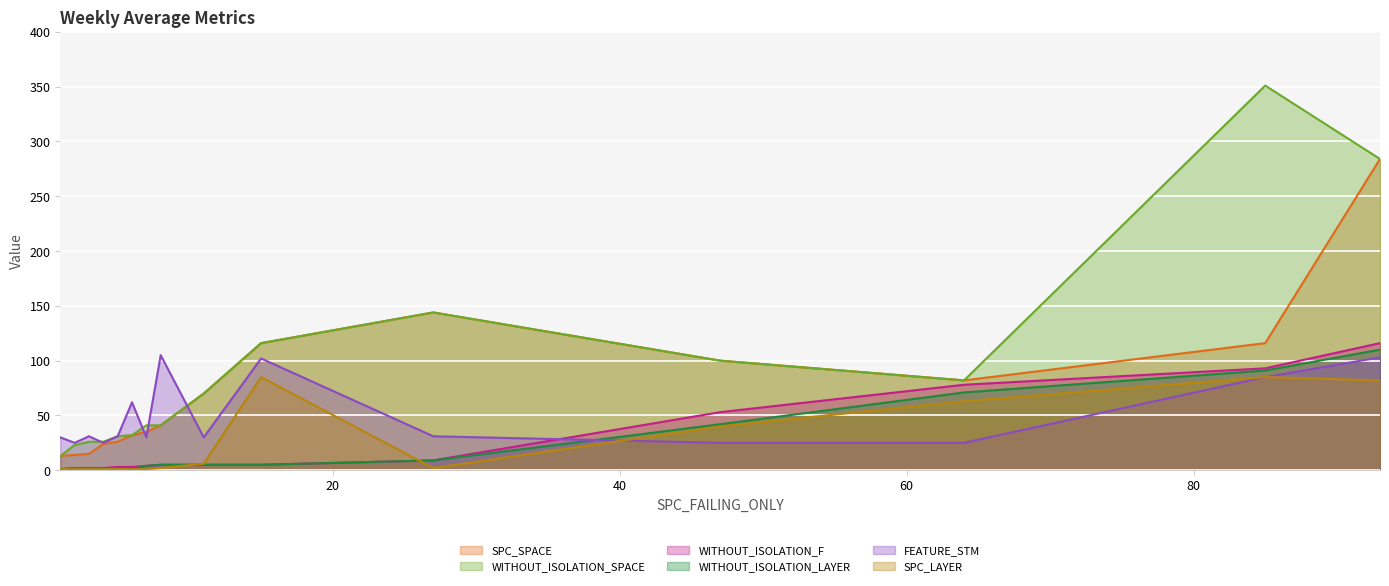

True or false: WITHOUT_ISOLATION_LAYER has a value of 3 at 3.

False